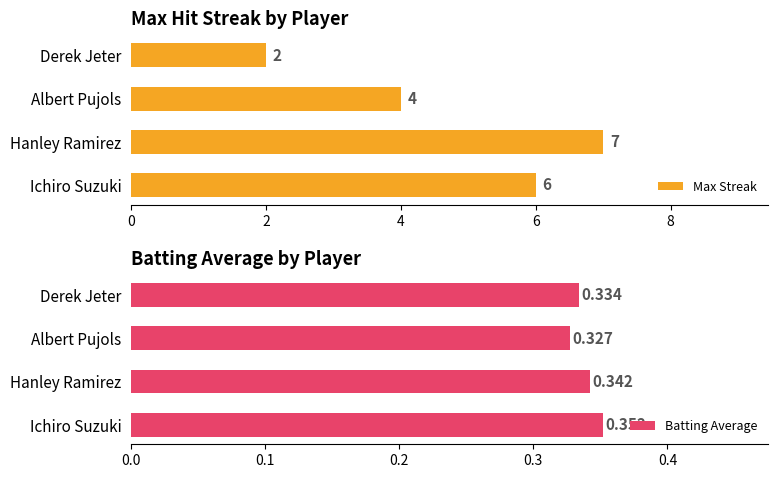

Rank the categories by Max Streak value from highest to lowest.

Hanley Ramirez, Ichiro Suzuki, Albert Pujols, Derek Jeter